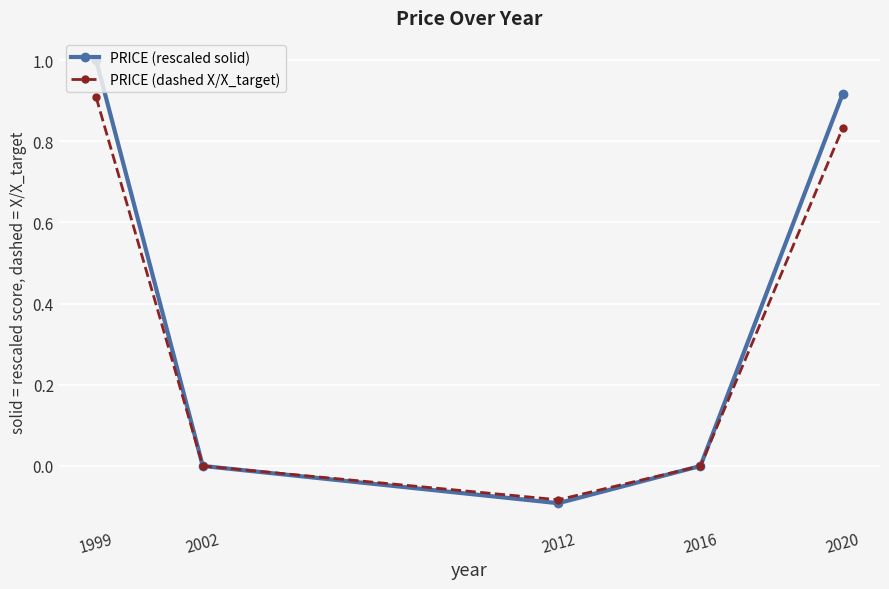

True or false: PRICE (dashed X/X_target) has more than 2 points higher than both neighbors.

False